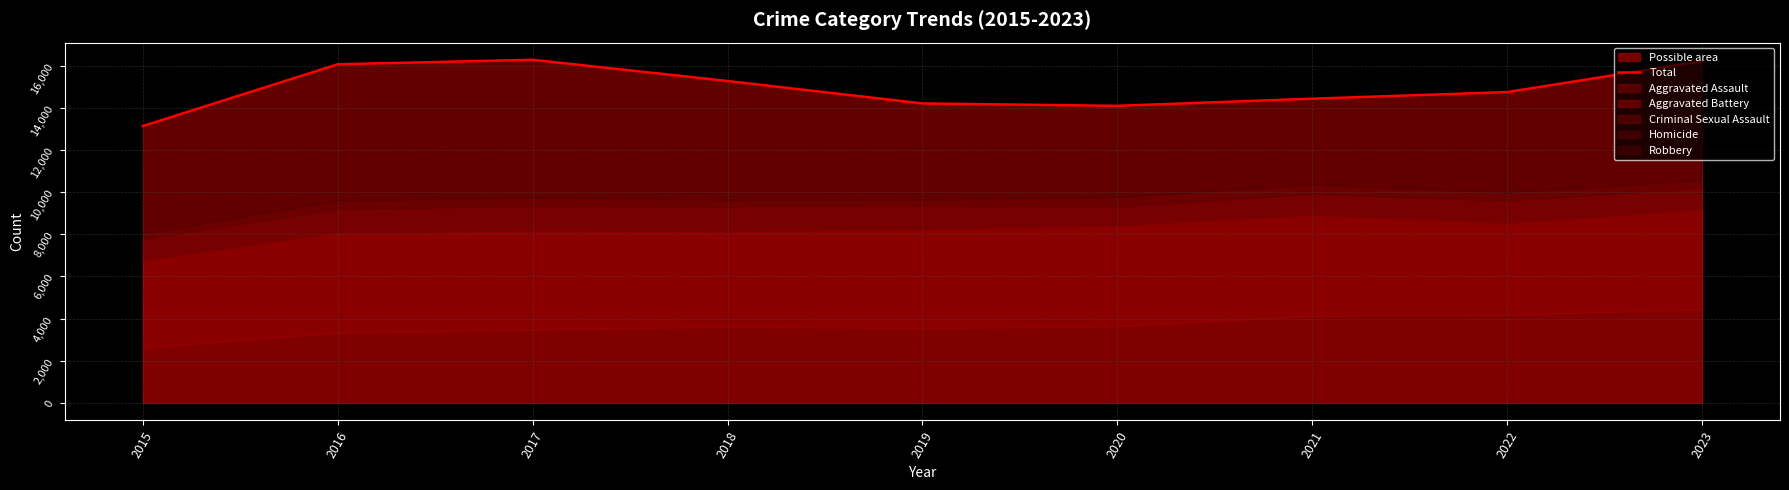

Which has a higher value, 2020 or 2017?

2017